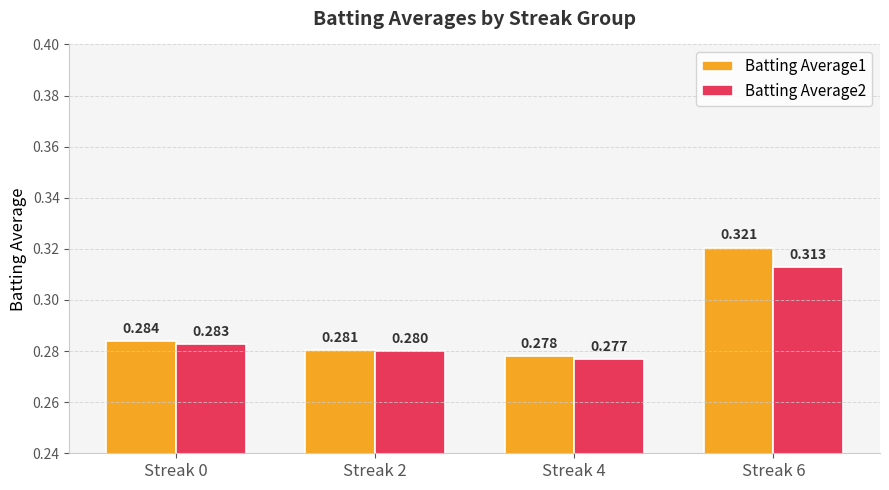

Which series has the largest total across all categories?

Batting Average1